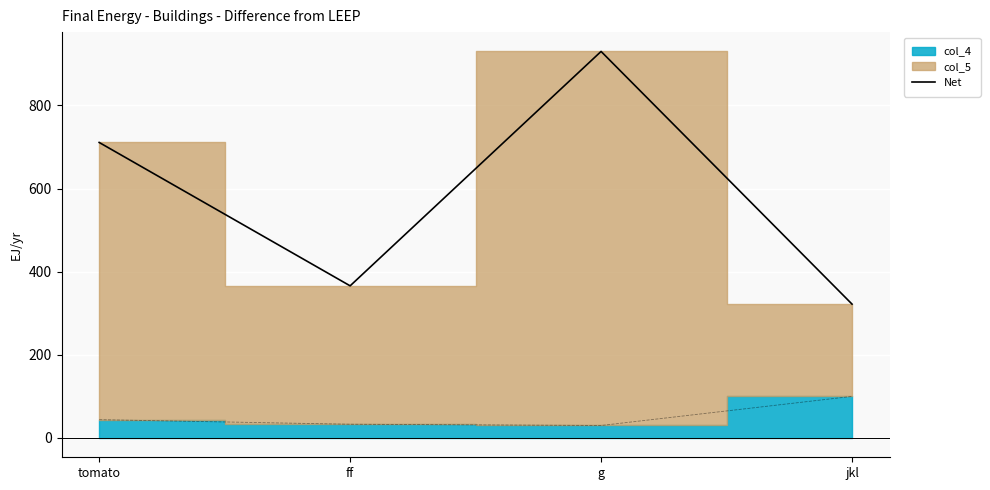

Is it true that the value at jkl is 322?

True